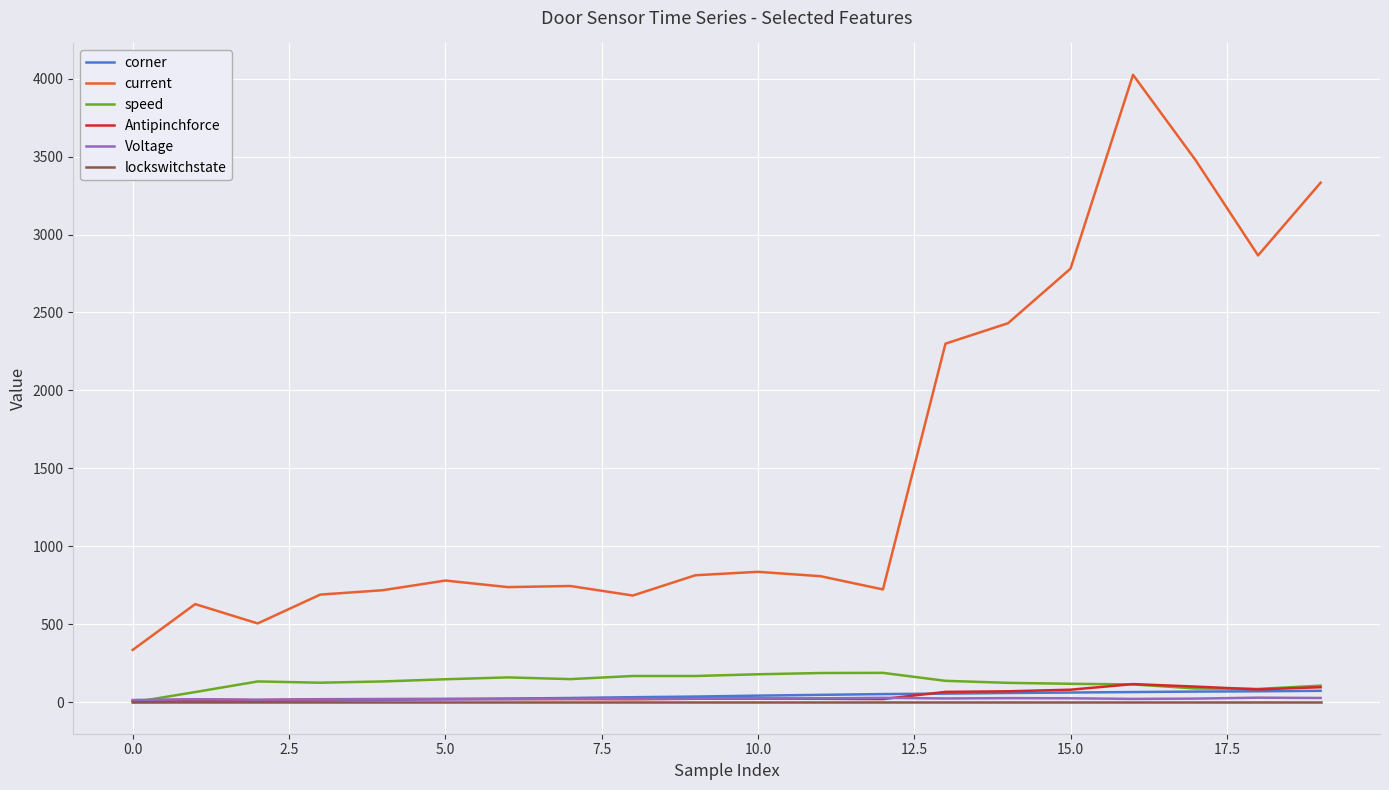

True or false: current and Antipinchforce cross at least once.

False